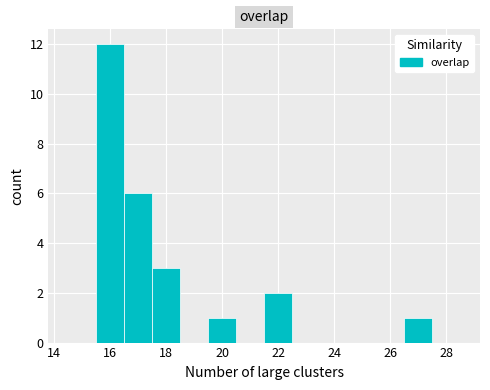

How tall is the bar that spans 17.5 to 18.5 on the x-axis? Neither the bar edges nor the heights are printed on the chart, so give them approximately, as read against the axes.

3